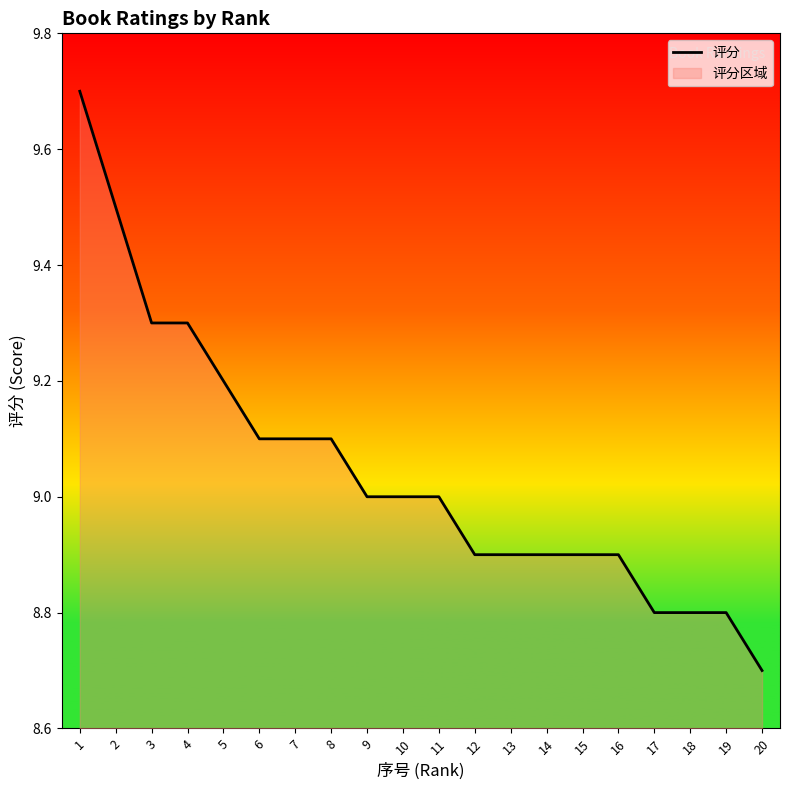

Approximately how many times larger is the value at 17 compared to 7?

1.0